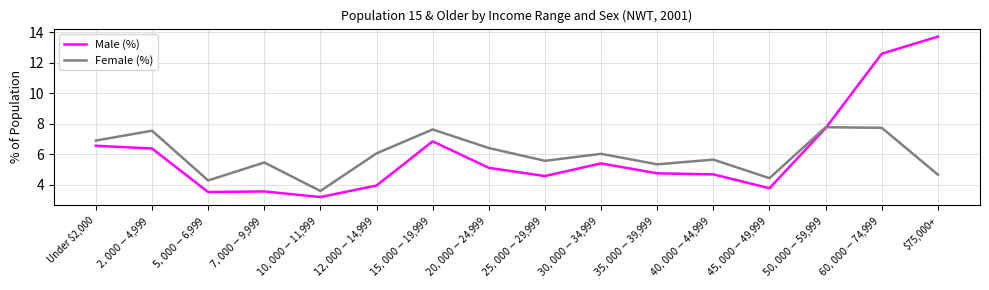

What is the total value across all series at Under $2,000?

13.4